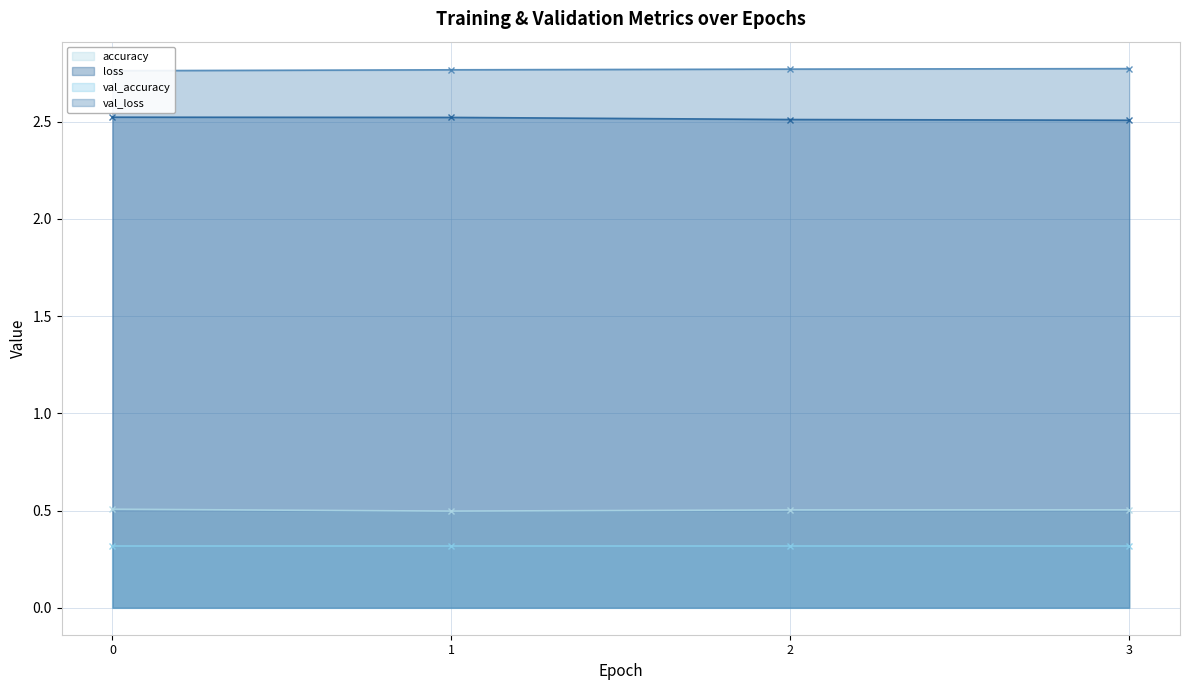

Is it true that loss equals 2.5 at 0?

True